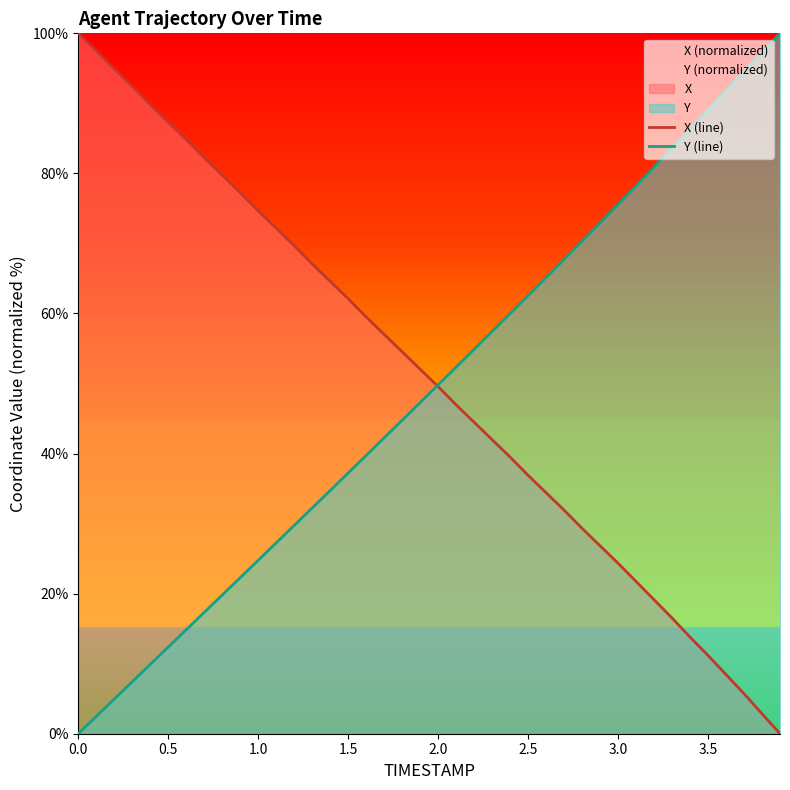

How many lines are shown in the chart?

2